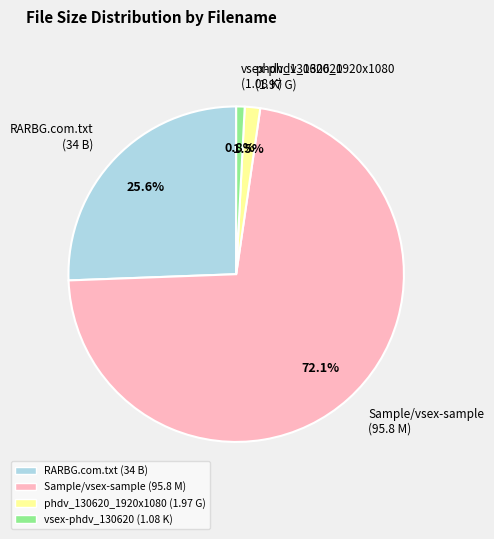

Which category has the smallest portion of the pie?

vsex-phdv_130620 (1.08 K)